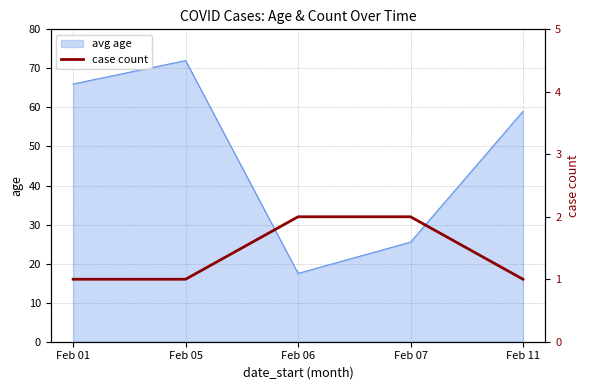

Which category has the highest value in the avg age series?

Feb 05